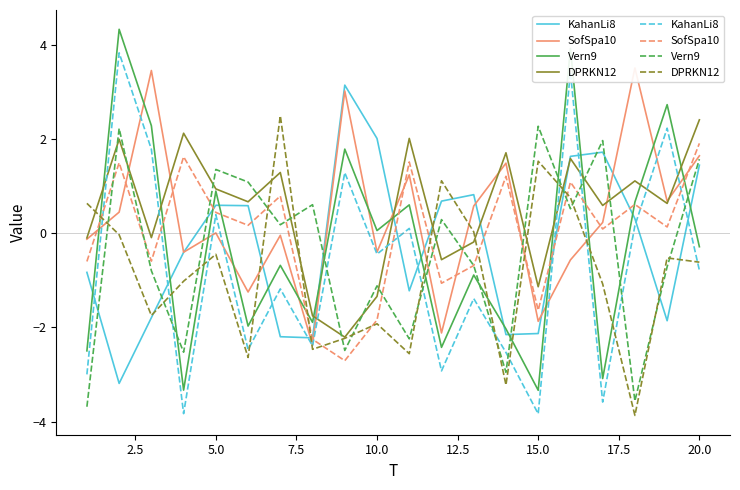

What is the average value of the DPRKN12 series?

-0.9